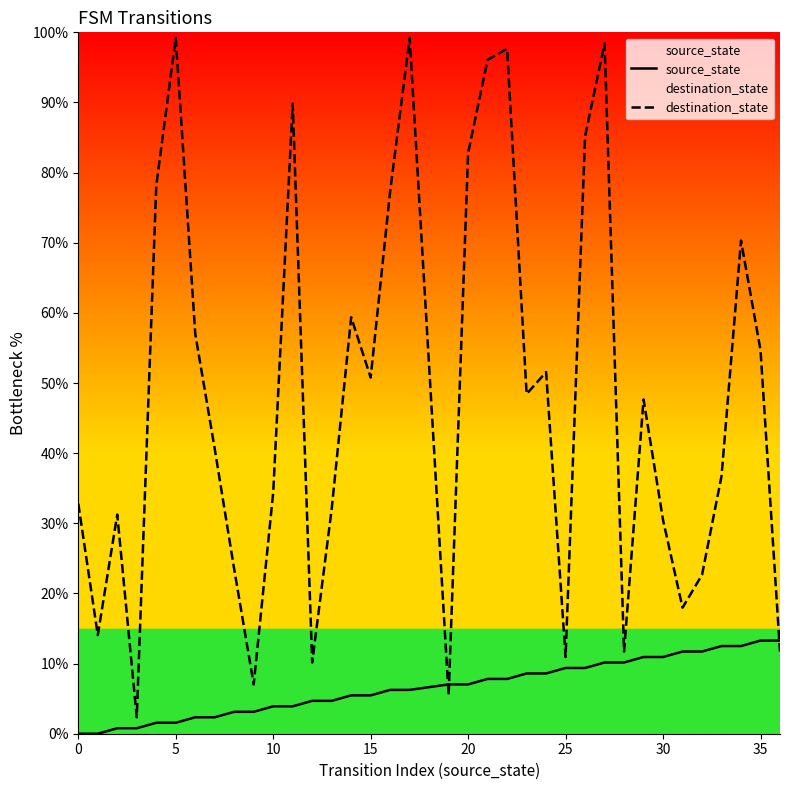

Which series has the largest total across all categories?

destination_state